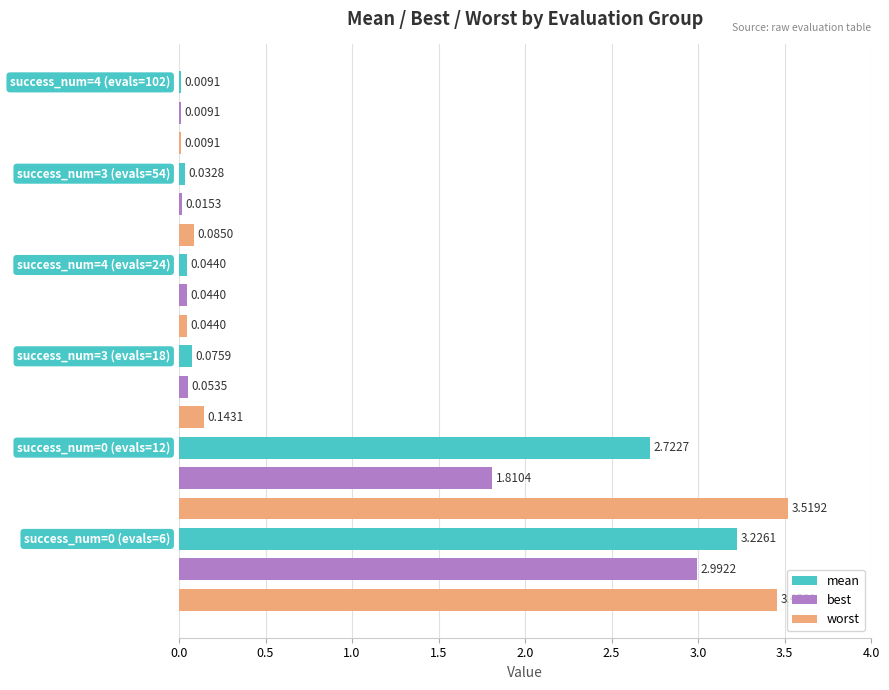

Which series has the largest range (max minus min)?

worst